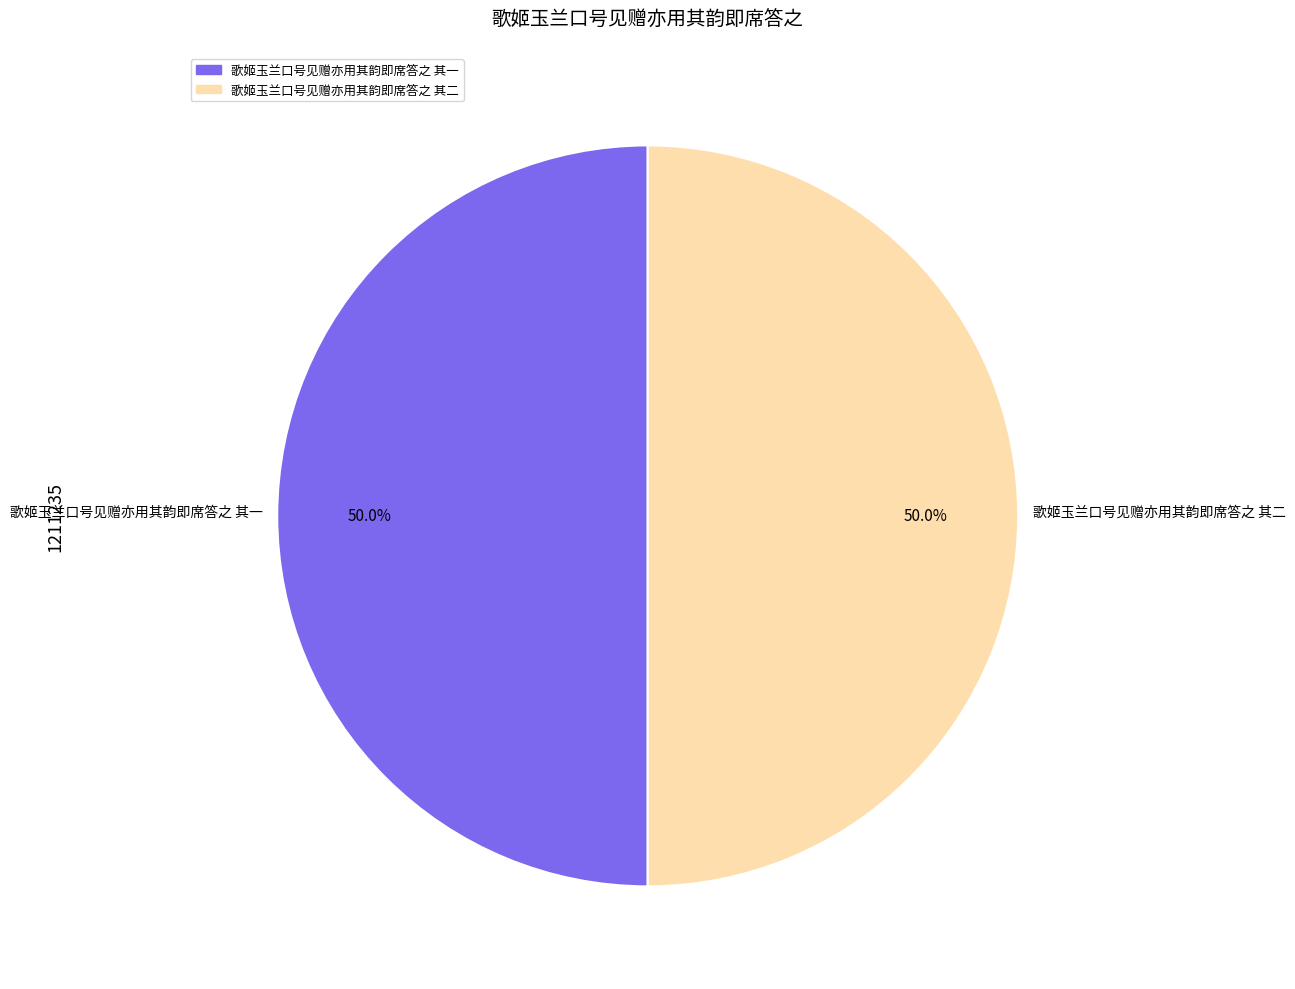

True or false: 歌姬玉兰口号见赠亦用其韵即席答之 其二 accounts for 45% of the total.

False